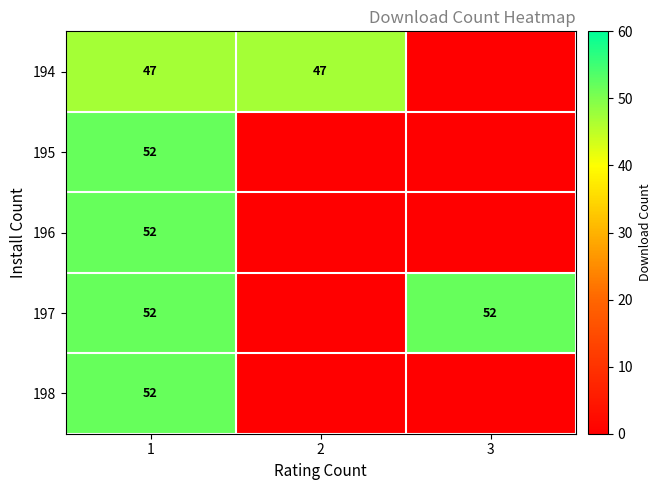

True or false: 194 has a value of 31 at 2.

False